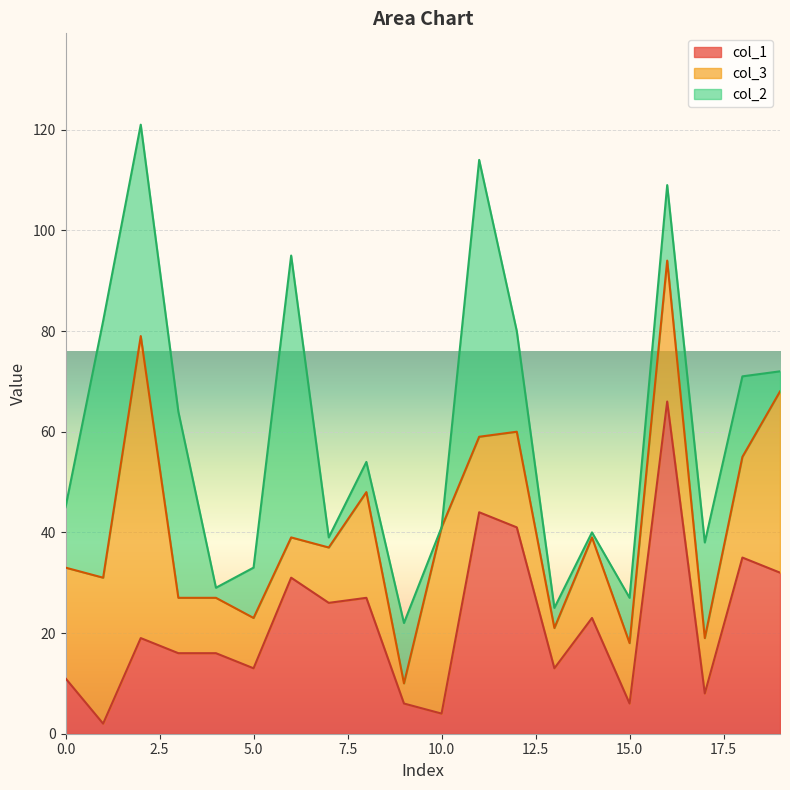

What is the highest value of the col_1 series?

66